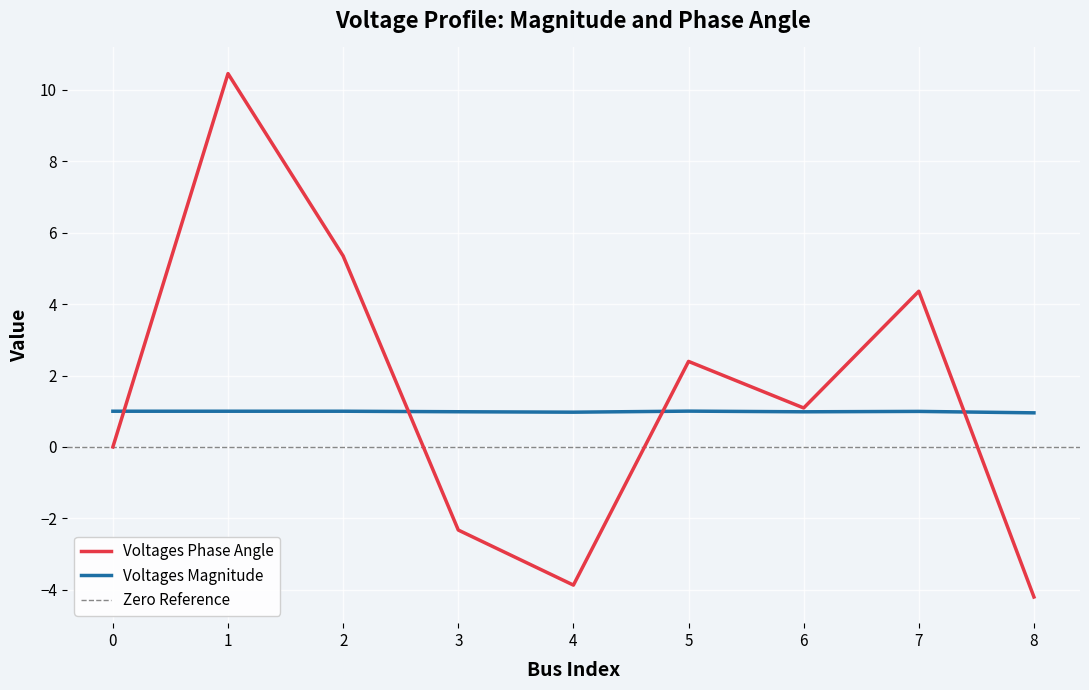

What is the average value of the Voltages Phase Angle series?

1.5